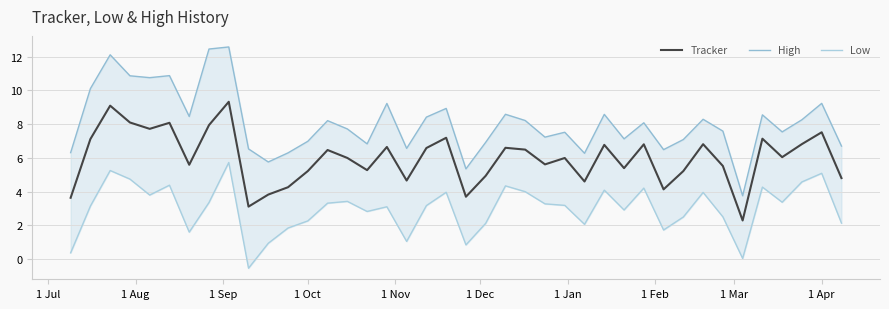

List the series in order of their peak value, highest first.

High, Tracker, Low